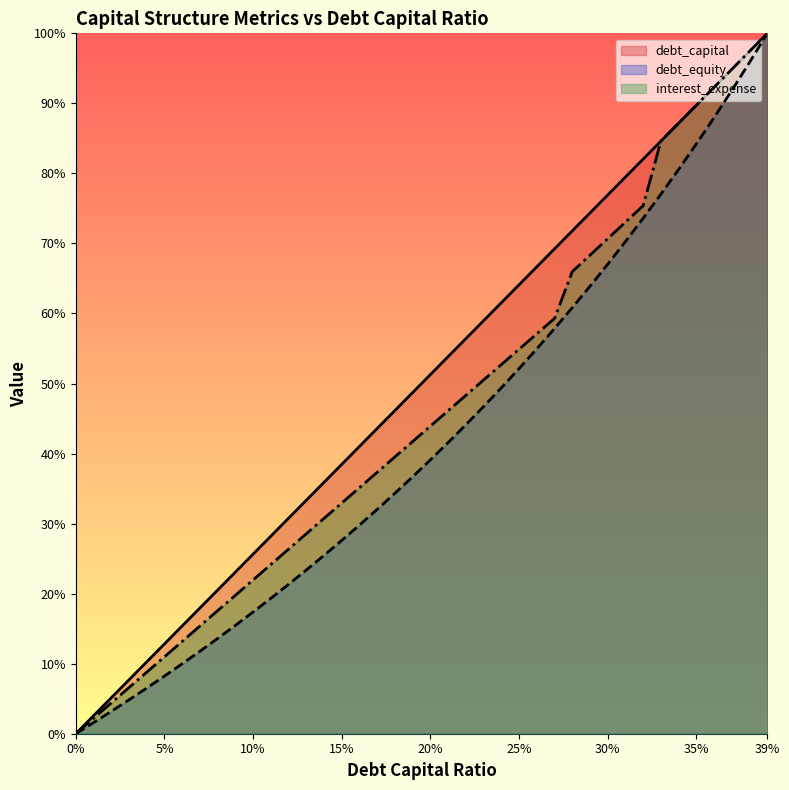

What is the label of the 18th point from the right?

0.22